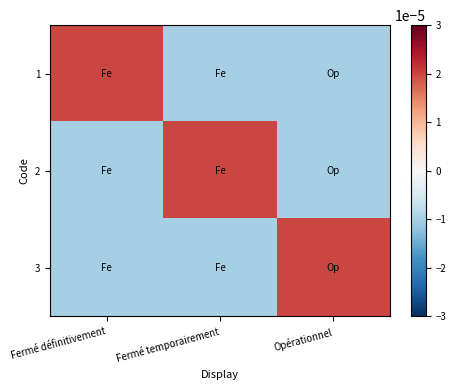

Which series changed the most between Fermé définitivement and Opérationnel?

1